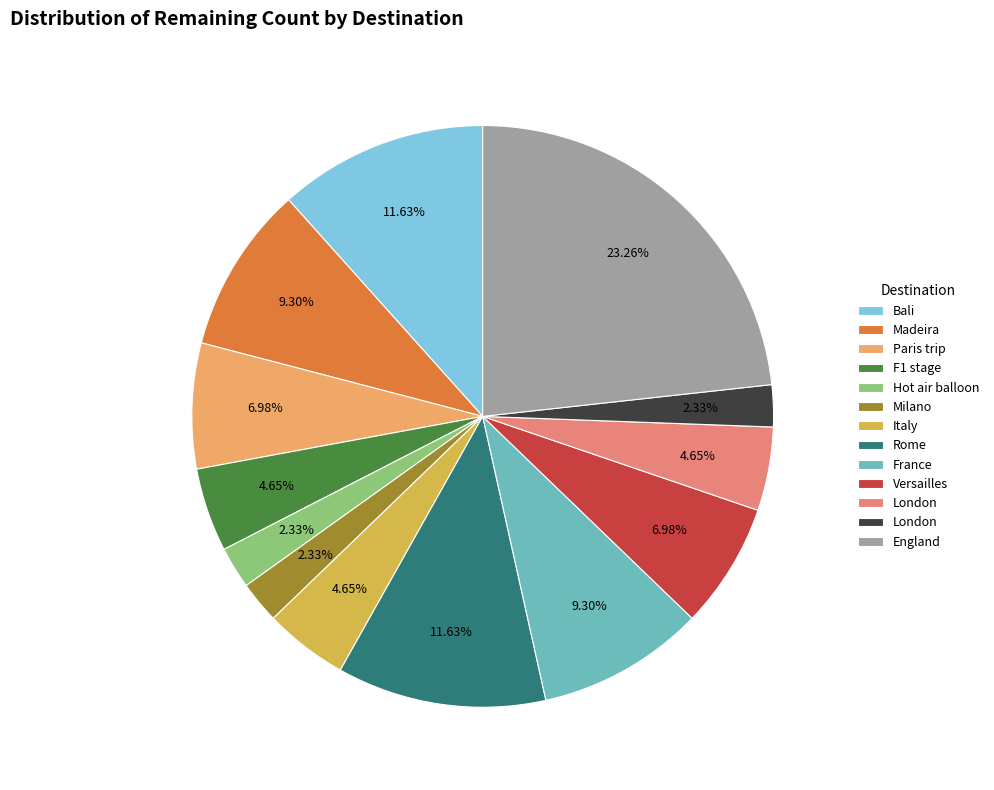

Does any single category account for the majority?

No